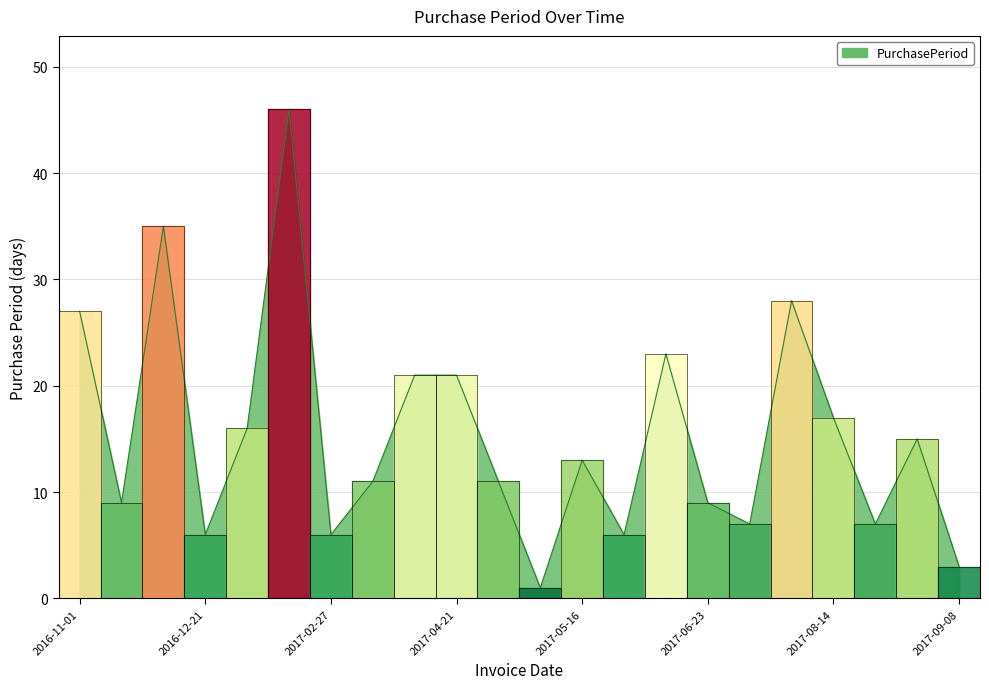

Reading left to right, list all the values displayed in this chart.

27	9	35	6	16	46	6	11	21	21	11	1	13	6	23	9	7	28	17	7	15	3